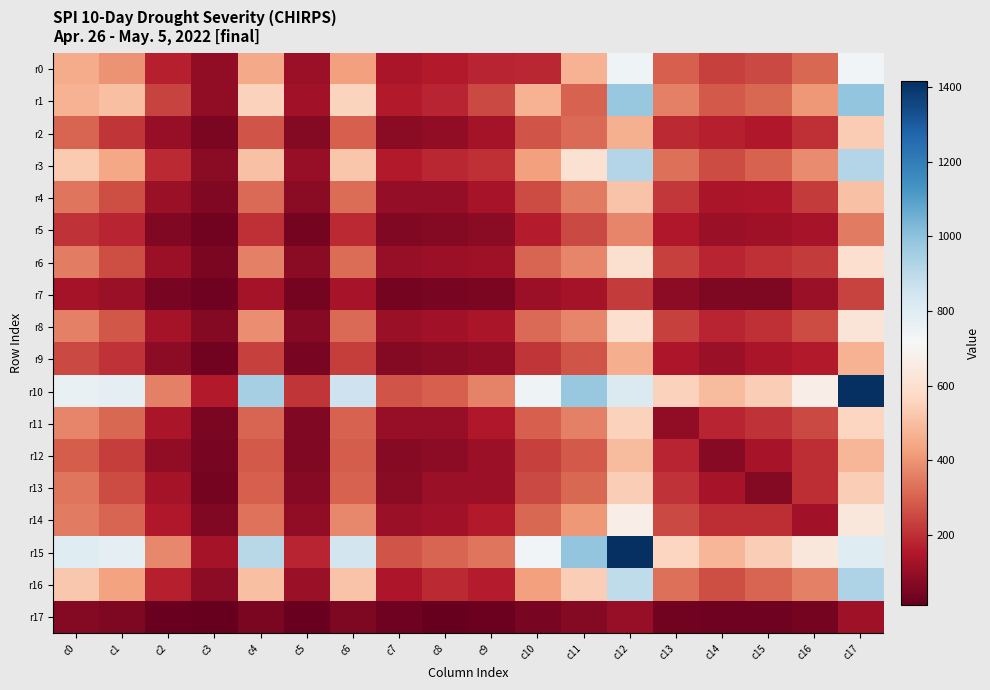

Between c3 and c9, which series saw the biggest shift?

r10